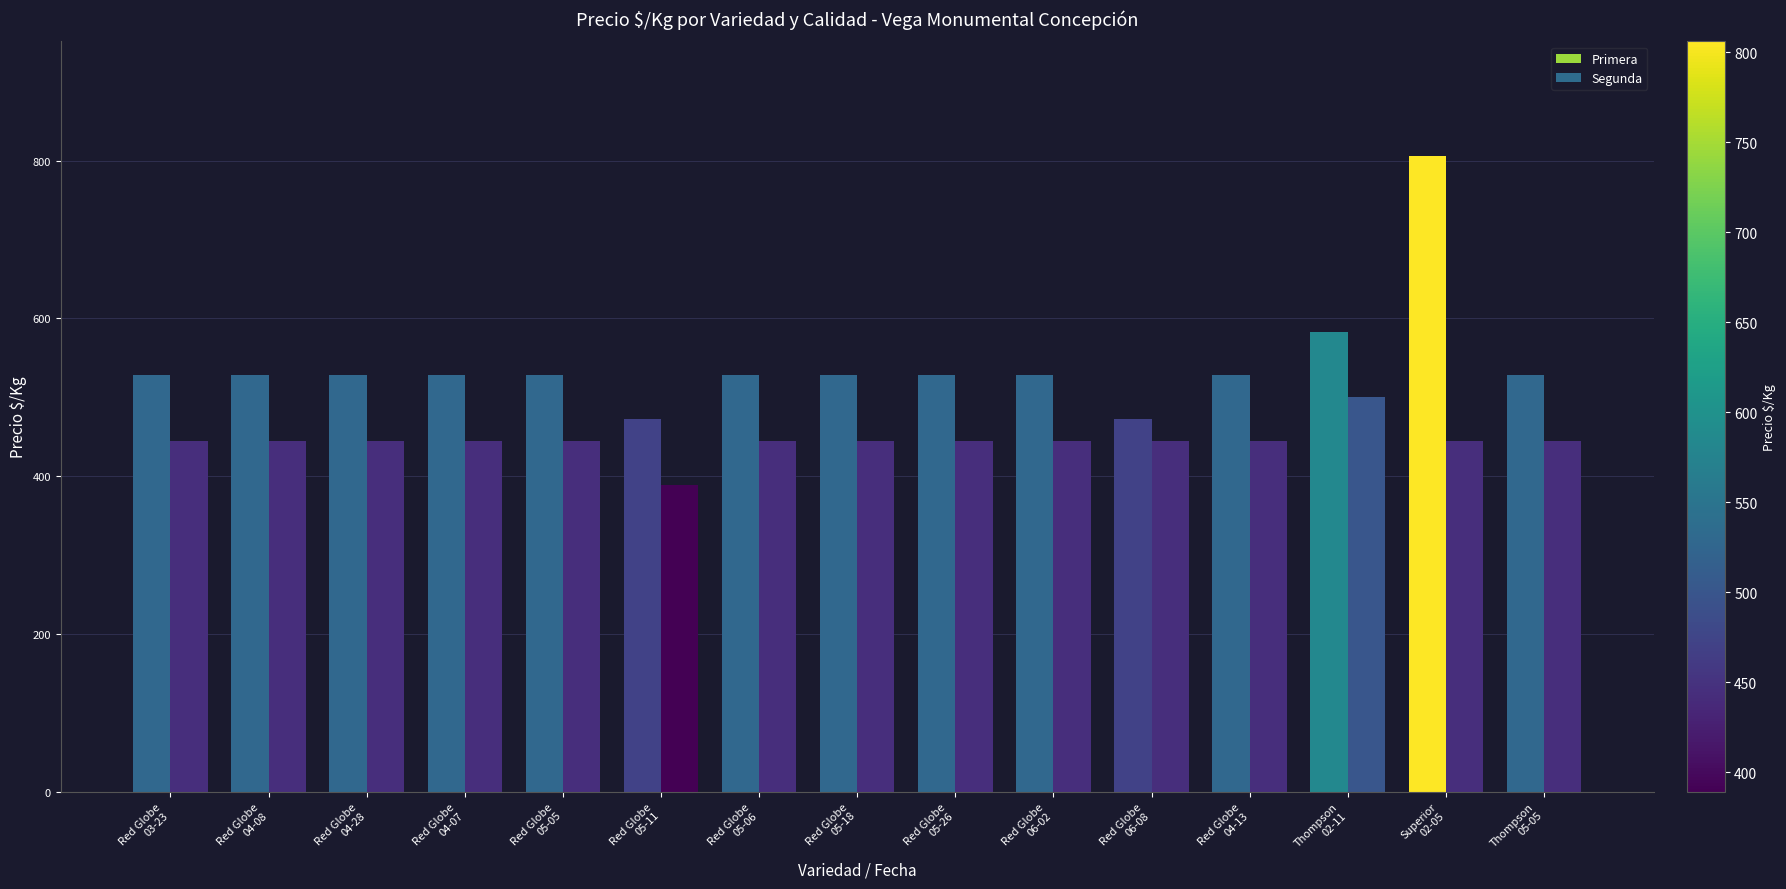

Is it true that Primera equals 528 at Red Globe
03-23?

True